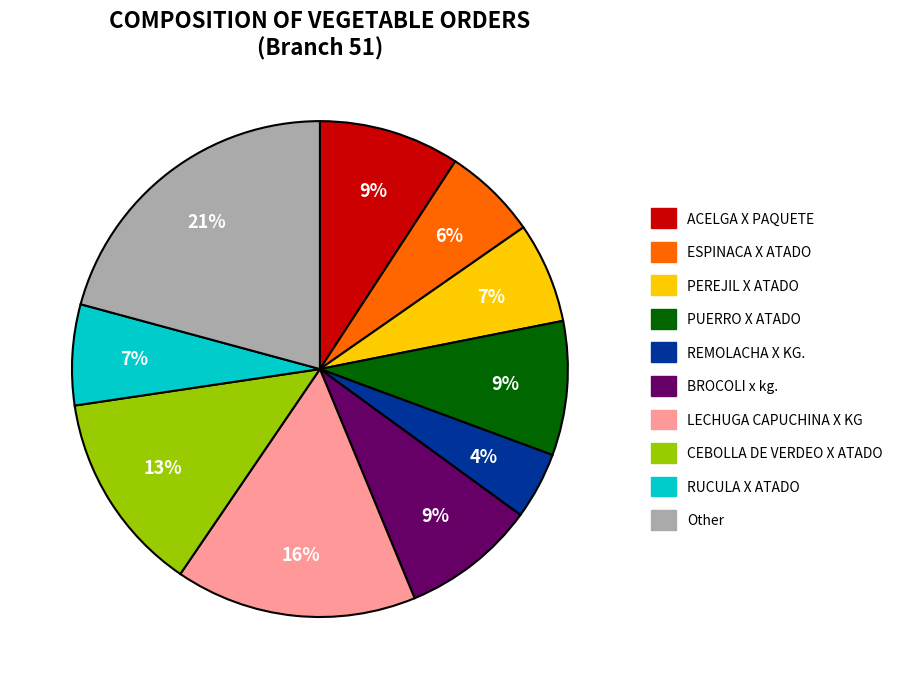

Count the number of slices in the pie.

10